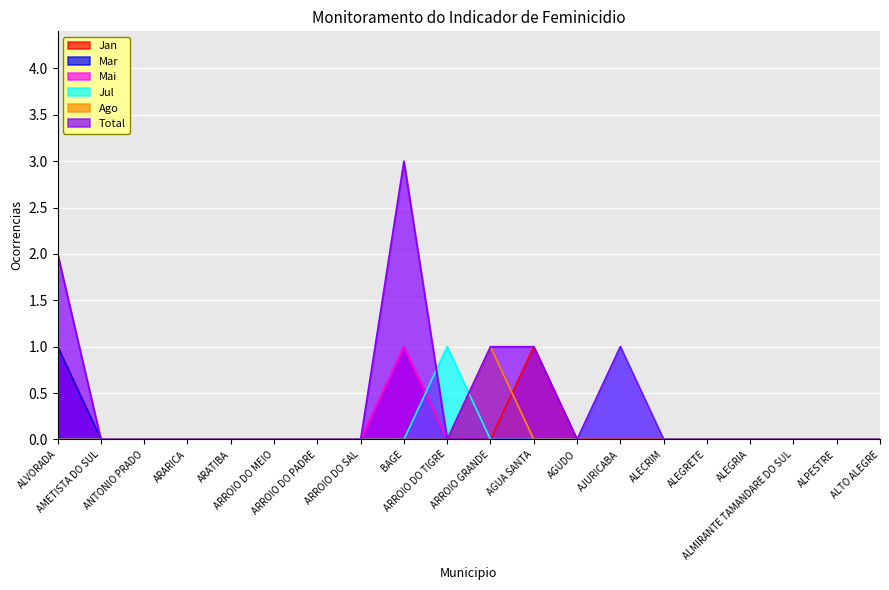

At which label does Total reach its peak?

BAGE